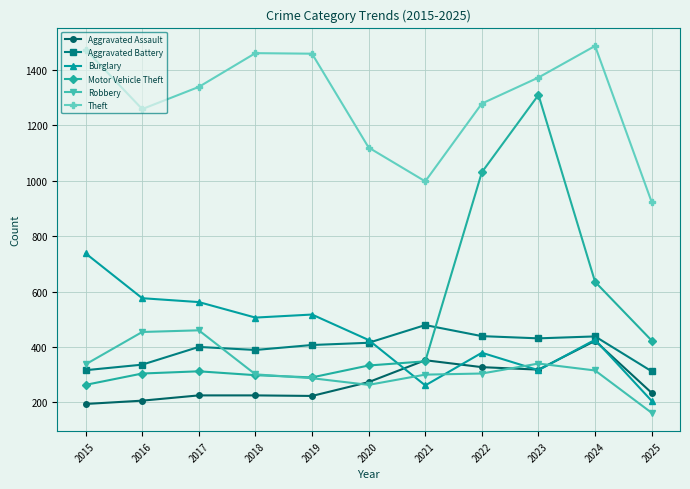

Is the value of Aggravated Assault at 2016 greater than the value of Burglary at 2020?

No